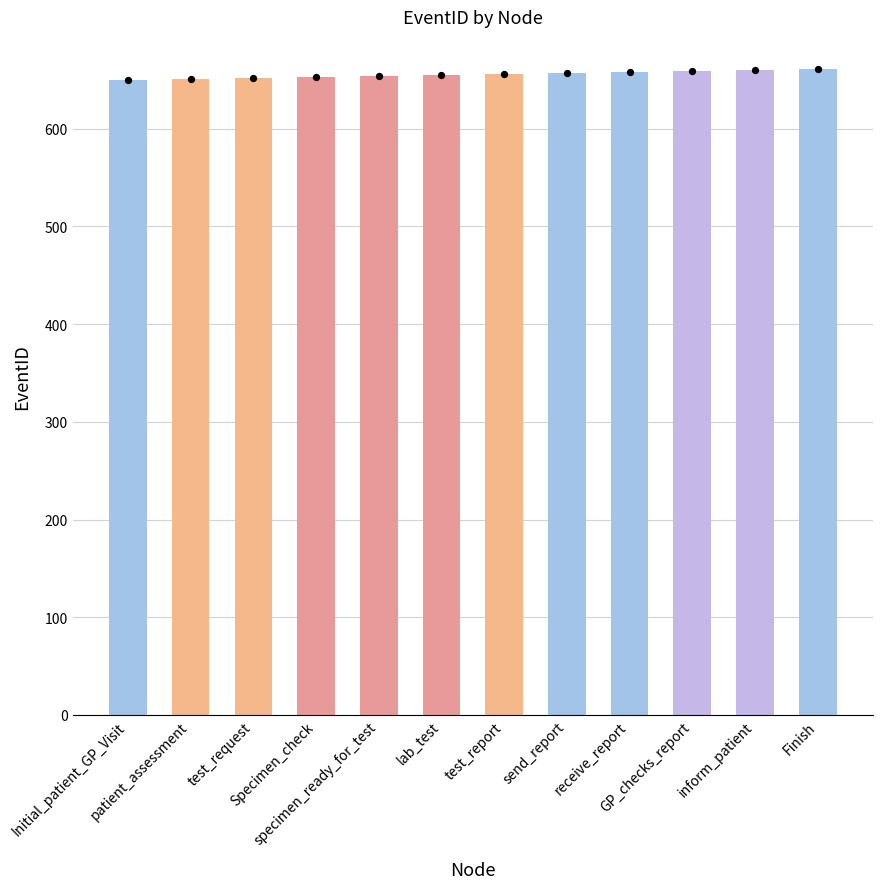

Between Specimen_check and inform_patient, which is larger?

inform_patient